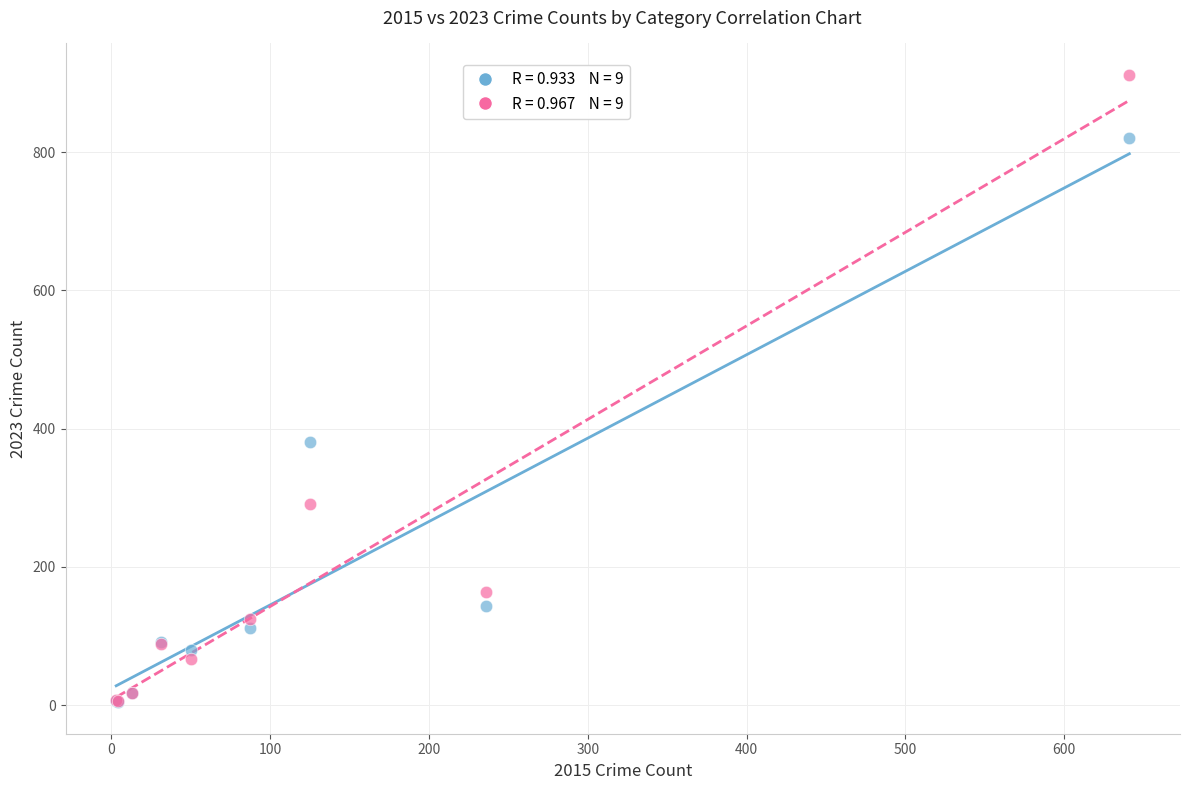

Across all series, what Y value is closest to 458?

380